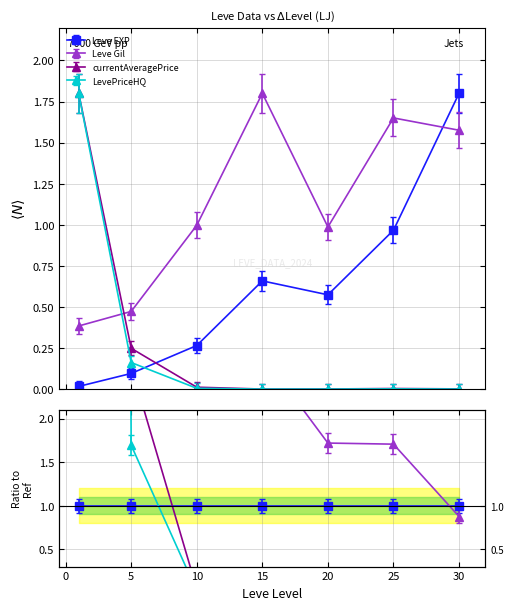

Rank the series by their maximum value, from lowest to highest.

currentAveragePrice, Leve EXP, Leve Gil, LevePriceHQ